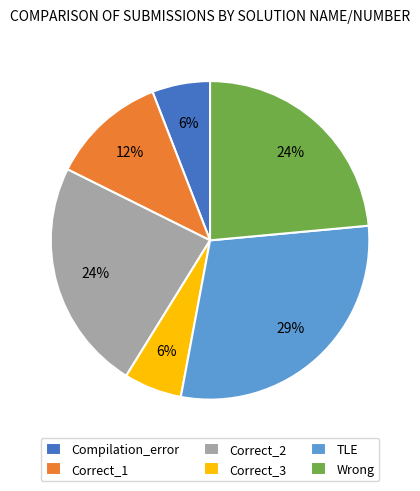

Is there any slice that represents more than half of the pie?

No